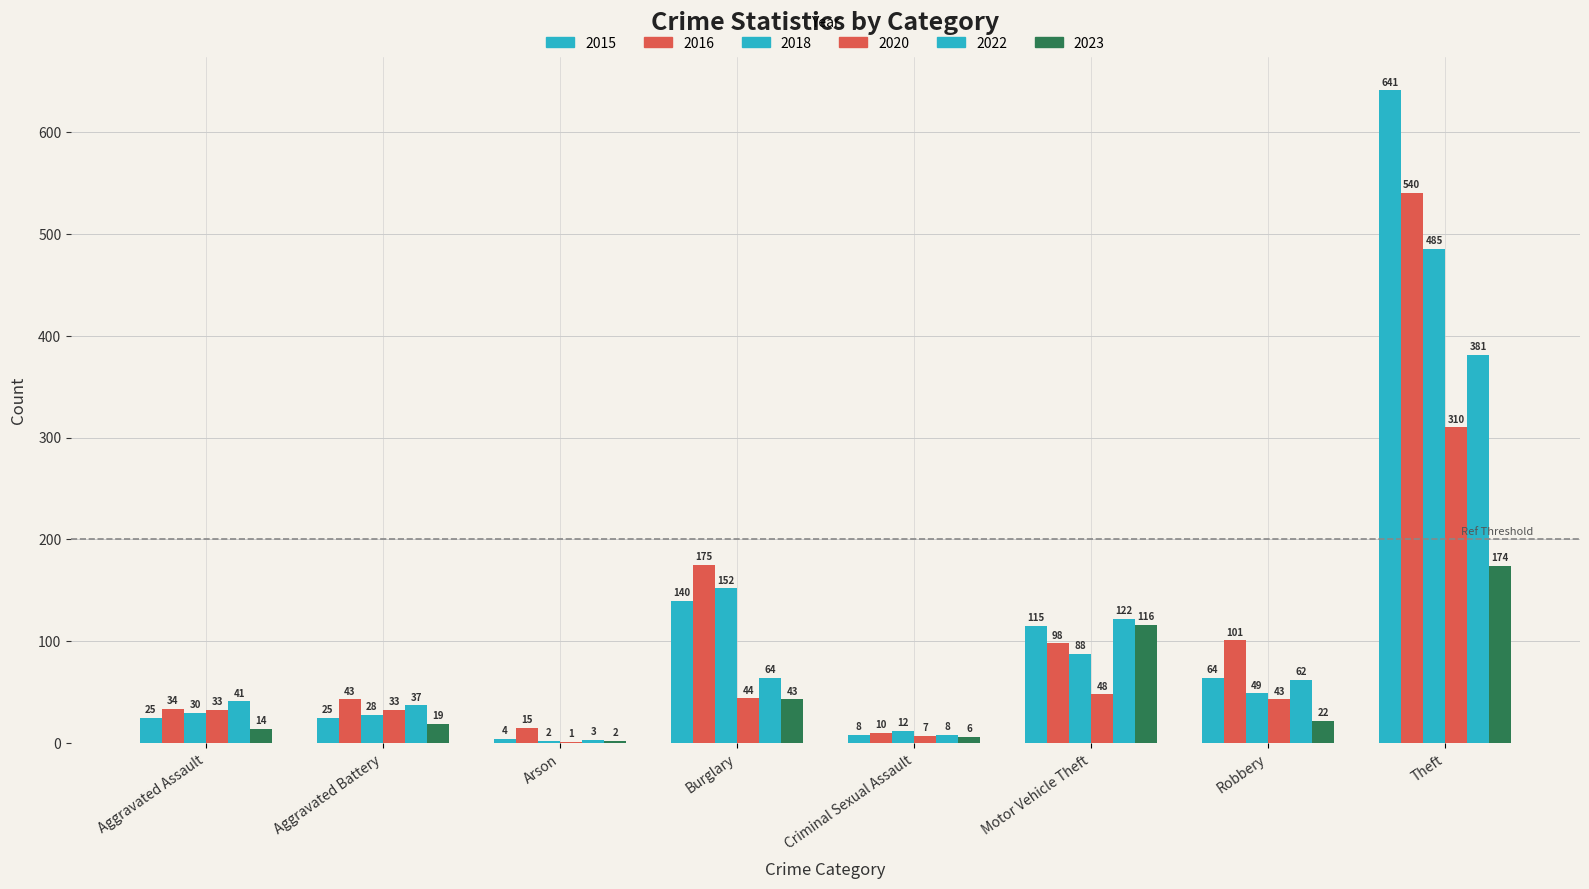

What is the difference between the 2023 values at Burglary and Criminal Sexual Assault?

37